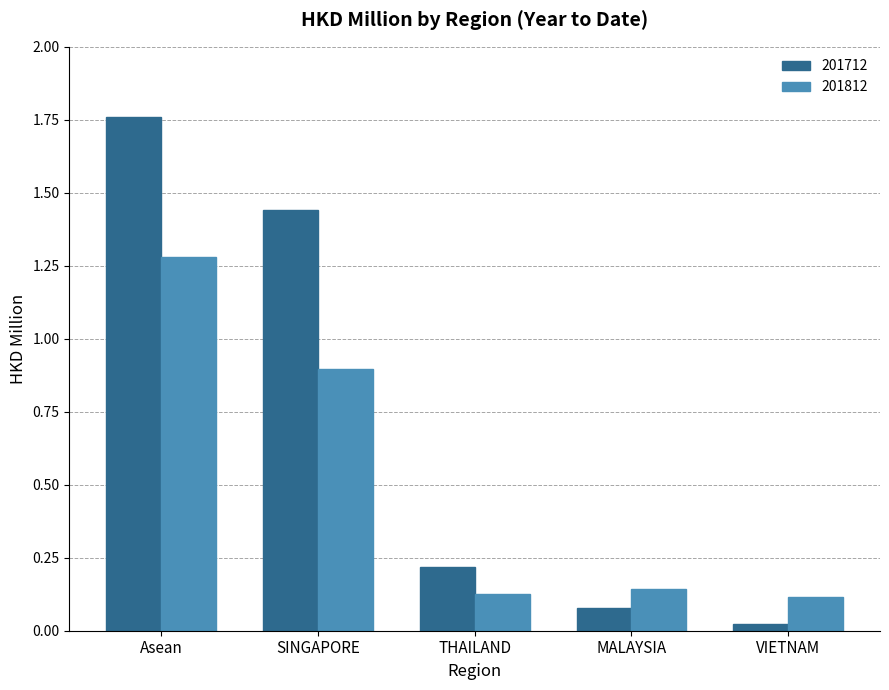

List the series in order of their overall mean, highest first.

201712, 201812